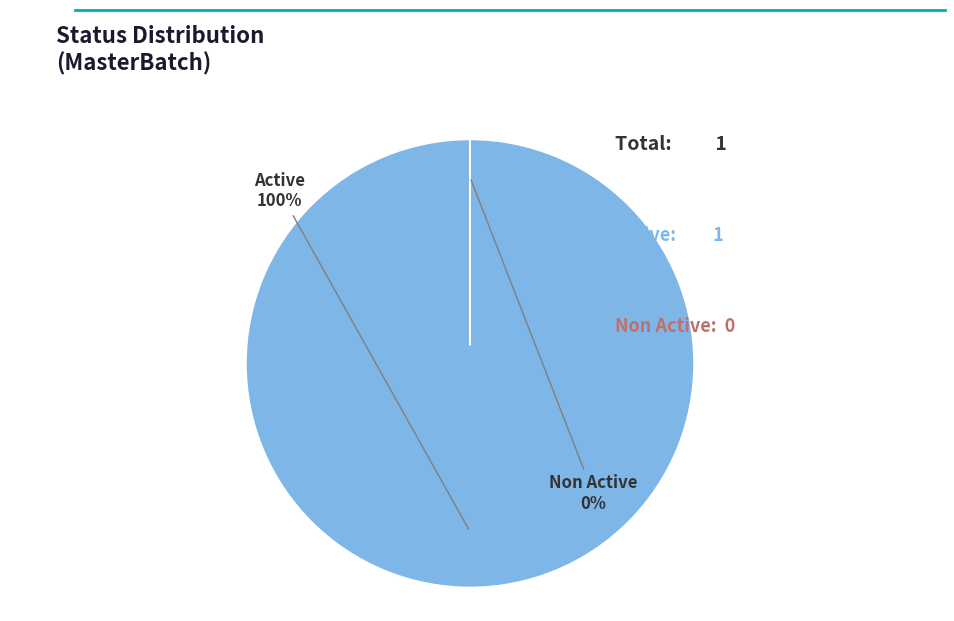

Which category has the biggest portion of the pie?

Active